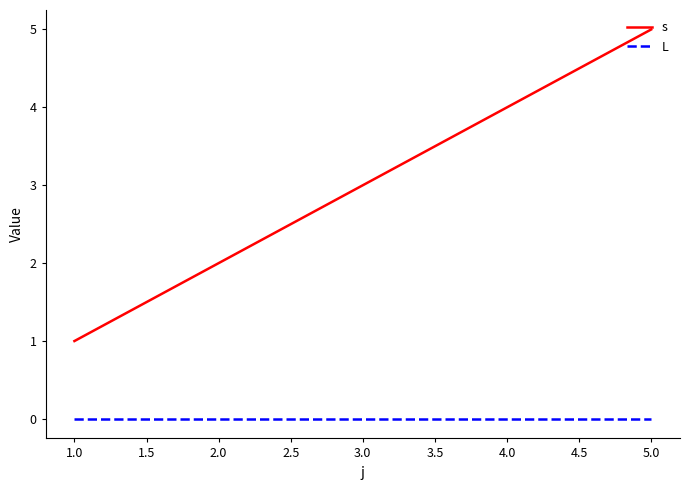

True or false: L and s cross at least once.

False